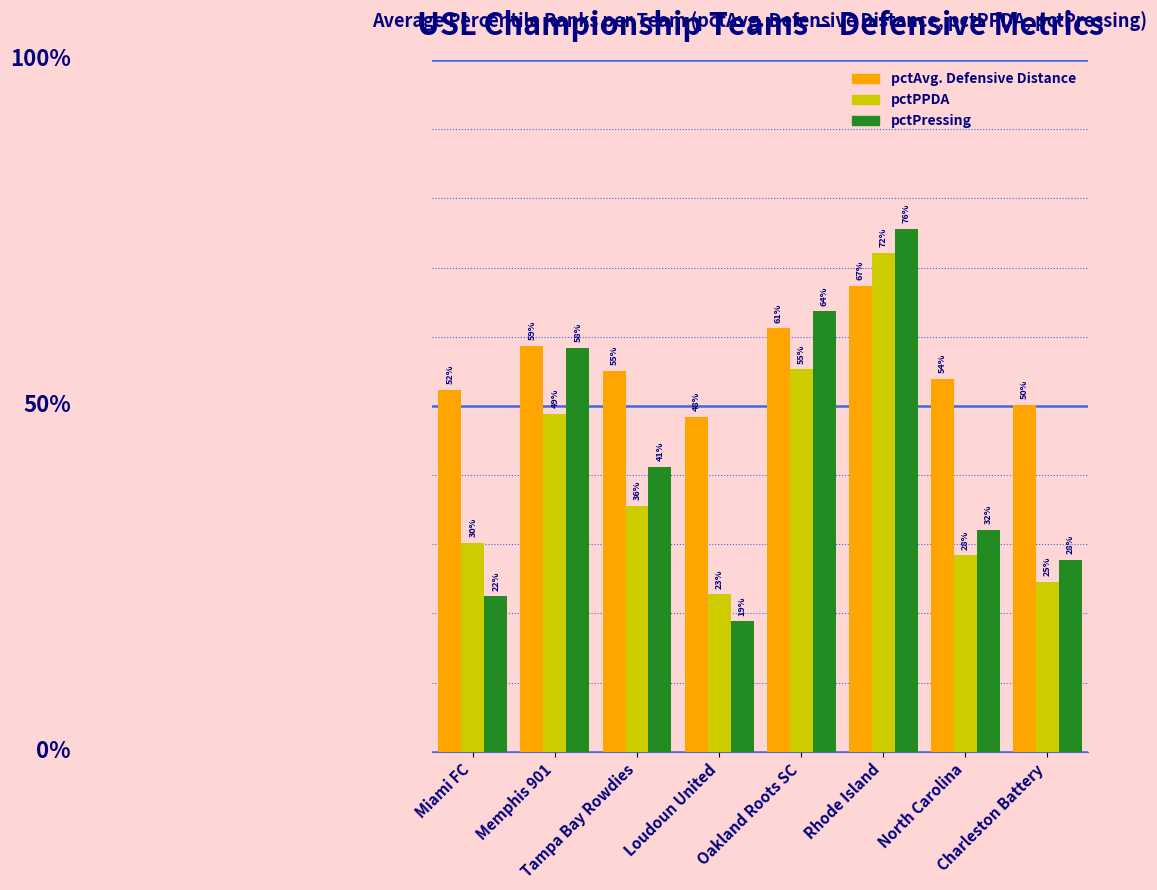

The value of pctPressing at Loudoun United is 24.7. True or false?

False